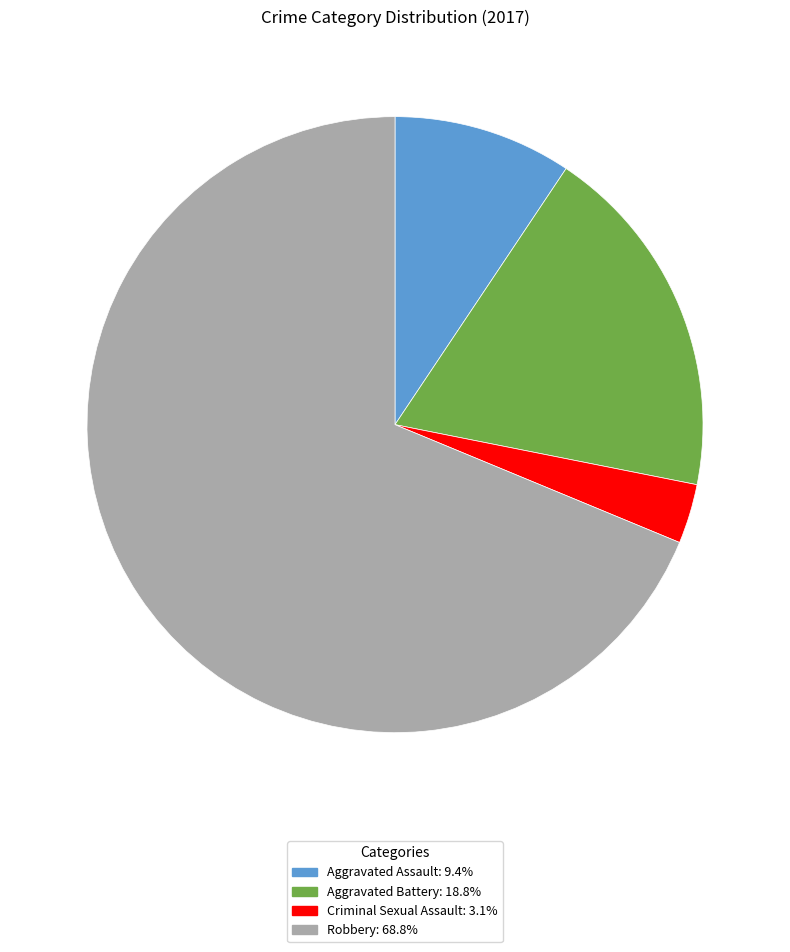

Which category has the smallest portion of the pie?

Criminal Sexual Assault